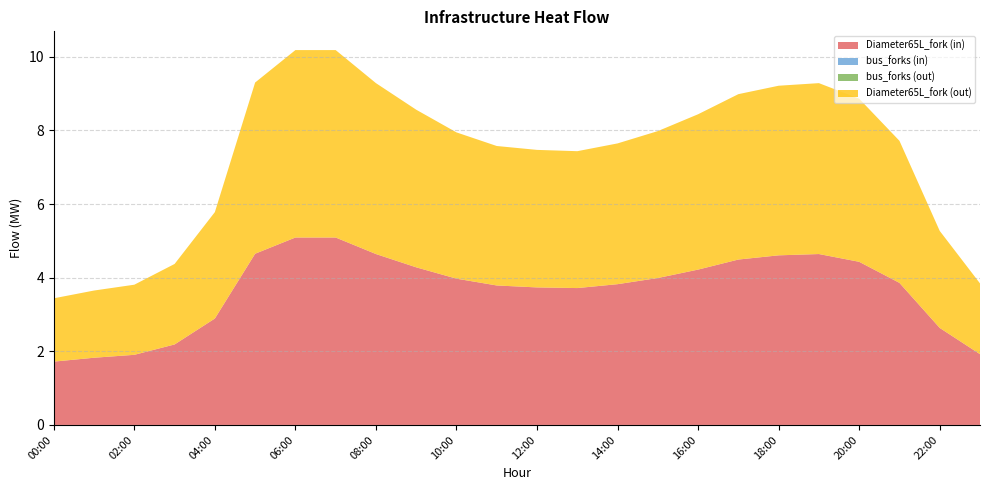

Reading right to left, list all the values displayed in this chart.

Diameter65L_fork (in): 23:00=1.9	22:00=2.6	21:00=3.9	20:00=4.4	19:00=4.6	18:00=4.6	17:00=4.5	16:00=4.2	15:00=4.0	14:00=3.8	13:00=3.7	12:00=3.7	11:00=3.8	10:00=4.0	09:00=4.3	08:00=4.6	07:00=5.1	06:00=5.1	05:00=4.7	04:00=2.9	03:00=2.2	02:00=1.9	01:00=1.8	00:00=1.7
bus_forks (in): 23:00=0.0	22:00=0.0	21:00=0.0	20:00=0.0	19:00=0.0	18:00=0.0	17:00=0.0	16:00=0.0	15:00=0.0	14:00=0.0	13:00=0.0	12:00=0.0	11:00=0.0	10:00=0.0	09:00=0.0	08:00=0.0	07:00=0.0	06:00=0.0	05:00=0.0	04:00=0.0	03:00=0.0	02:00=0.0	01:00=0.0	00:00=0.0
bus_forks (out): 23:00=0.0	22:00=0.0	21:00=0.0	20:00=0.0	19:00=0.0	18:00=0.0	17:00=0.0	16:00=0.0	15:00=0.0	14:00=0.0	13:00=0.0	12:00=0.0	11:00=0.0	10:00=0.0	09:00=0.0	08:00=0.0	07:00=0.0	06:00=0.0	05:00=0.0	04:00=0.0	03:00=0.0	02:00=0.0	01:00=0.0	00:00=0.0
Diameter65L_fork (out): 23:00=1.9	22:00=2.6	21:00=3.9	20:00=4.4	19:00=4.6	18:00=4.6	17:00=4.5	16:00=4.2	15:00=4.0	14:00=3.8	13:00=3.7	12:00=3.7	11:00=3.8	10:00=4.0	09:00=4.3	08:00=4.6	07:00=5.1	06:00=5.1	05:00=4.7	04:00=2.9	03:00=2.2	02:00=1.9	01:00=1.8	00:00=1.7